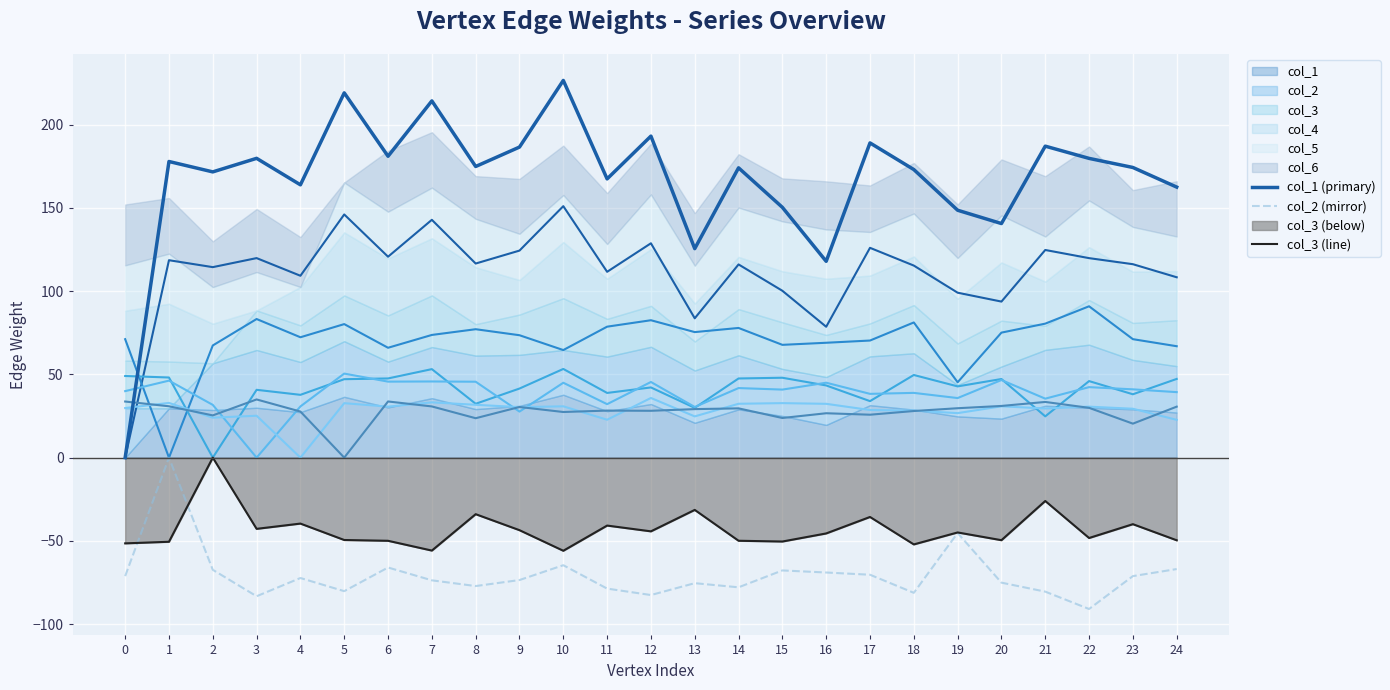

At how many categories does at least one series exceed 8?

24